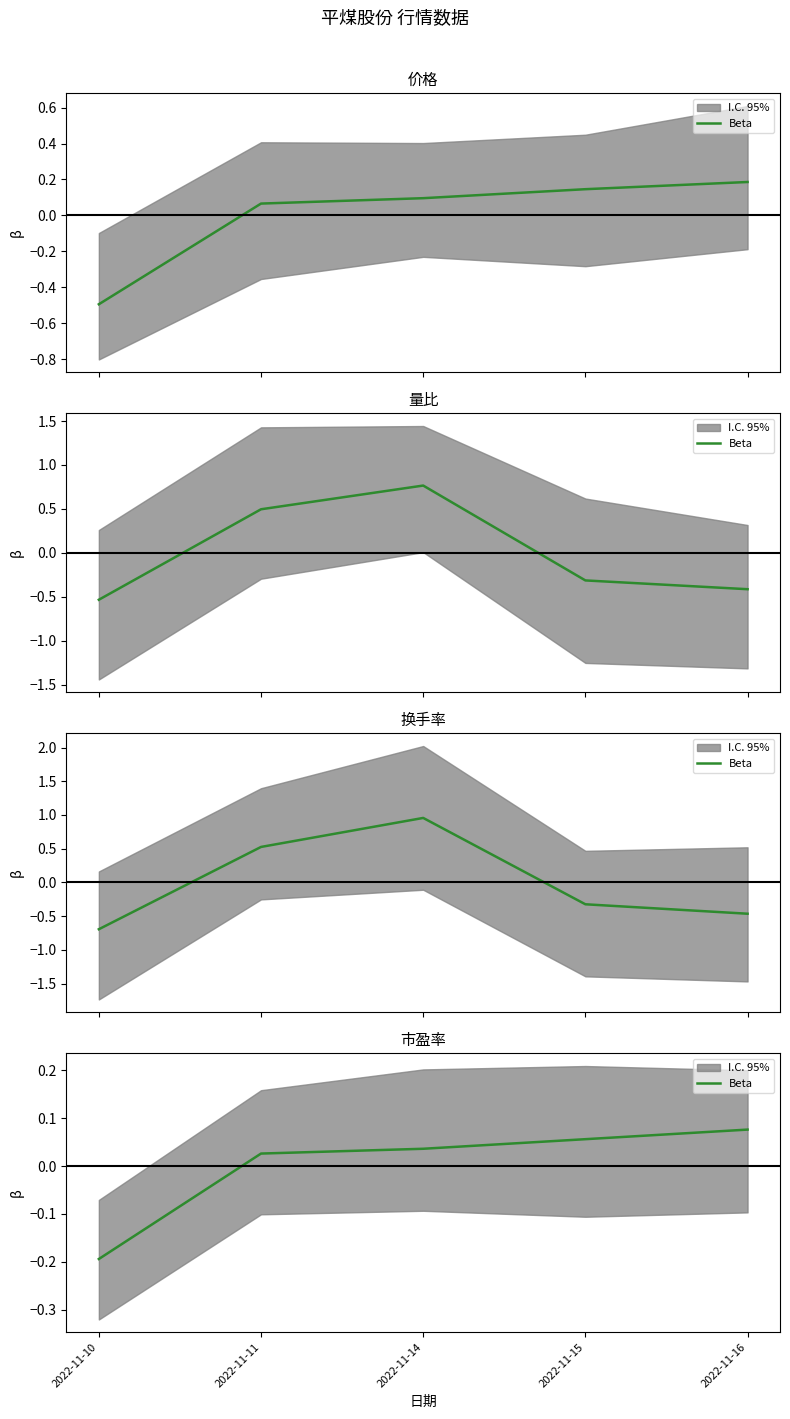

What is the change in value from 2022-11-10 to 2022-11-11?

+0.2